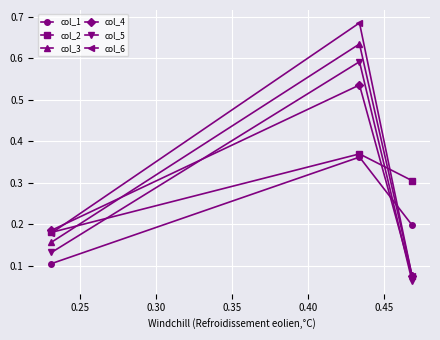

How many col_2 values are between 0 and 1?

3